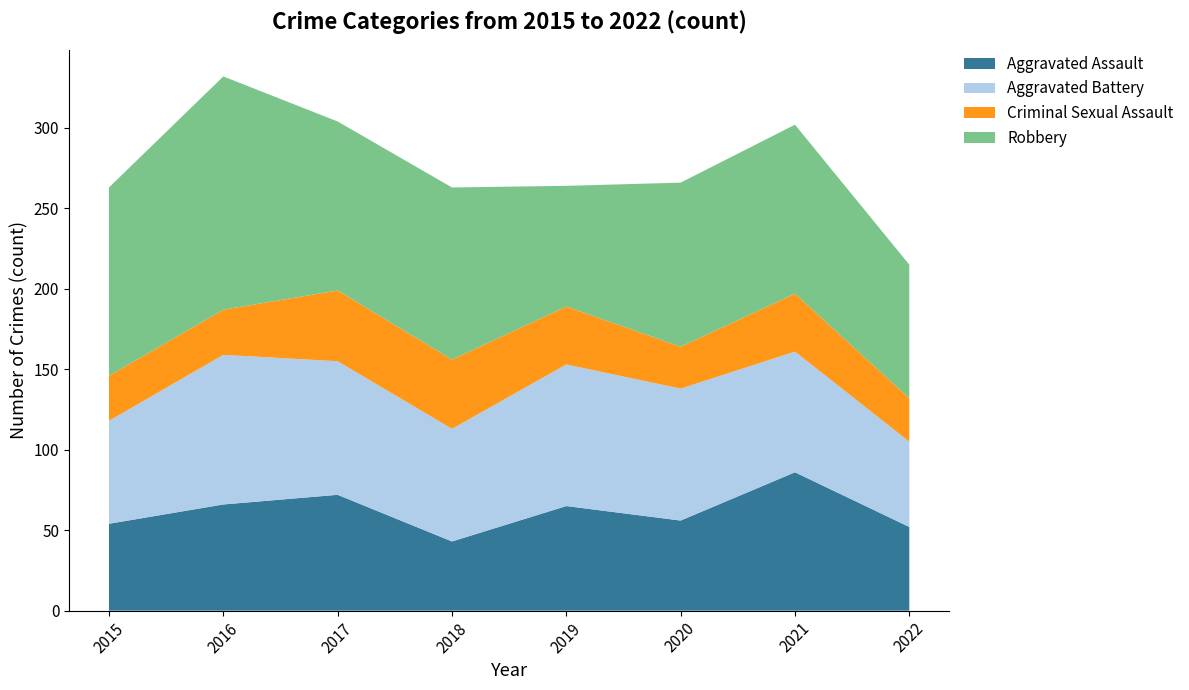

Reading left to right, list all the values displayed in this chart.

Aggravated Assault: 54	66	72	43	65	56	86	52
Aggravated Battery: 64	93	83	70	88	82	75	53
Criminal Sexual Assault: 28	28	44	43	36	26	36	27
Robbery: 117	145	105	107	75	102	105	83